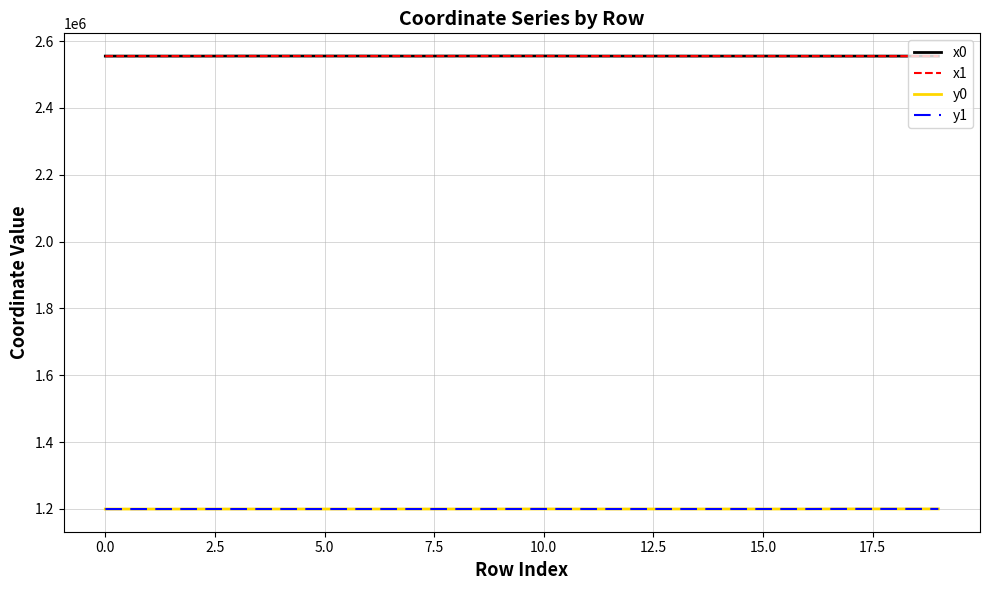

True or false: y0 and x0 intersect in this chart.

False